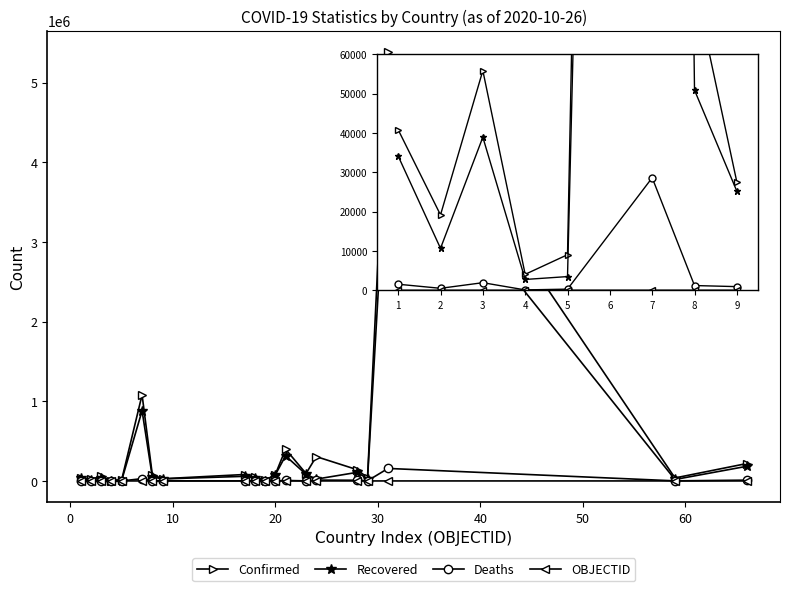

What is the maximum value for Confirmed?

5380635